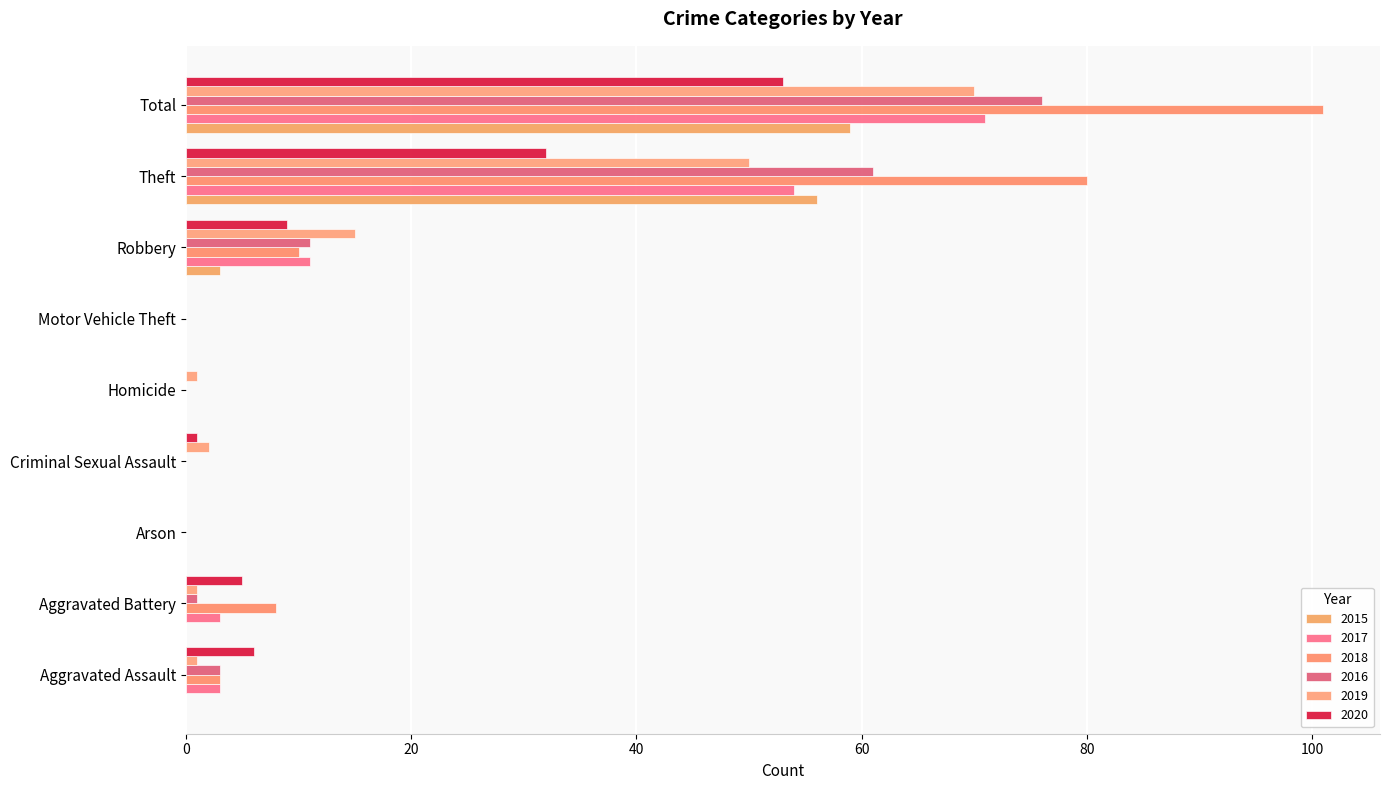

What is the label of the 7th bar from the right?

Arson